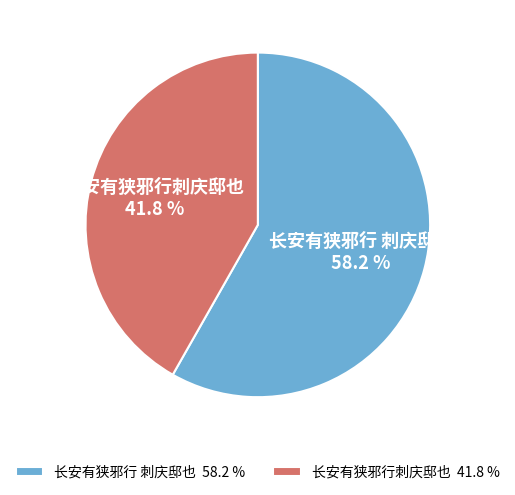

To the nearest percent, what percentage of the pie is 长安有狭邪行 刺庆邸也?

58%